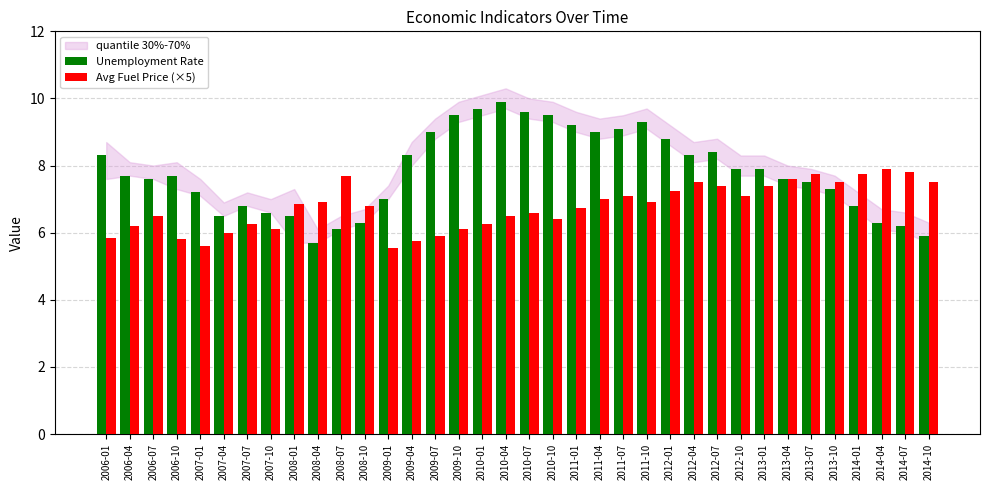

What value does the Unemployment Rate series have at 2010-10?

9.5